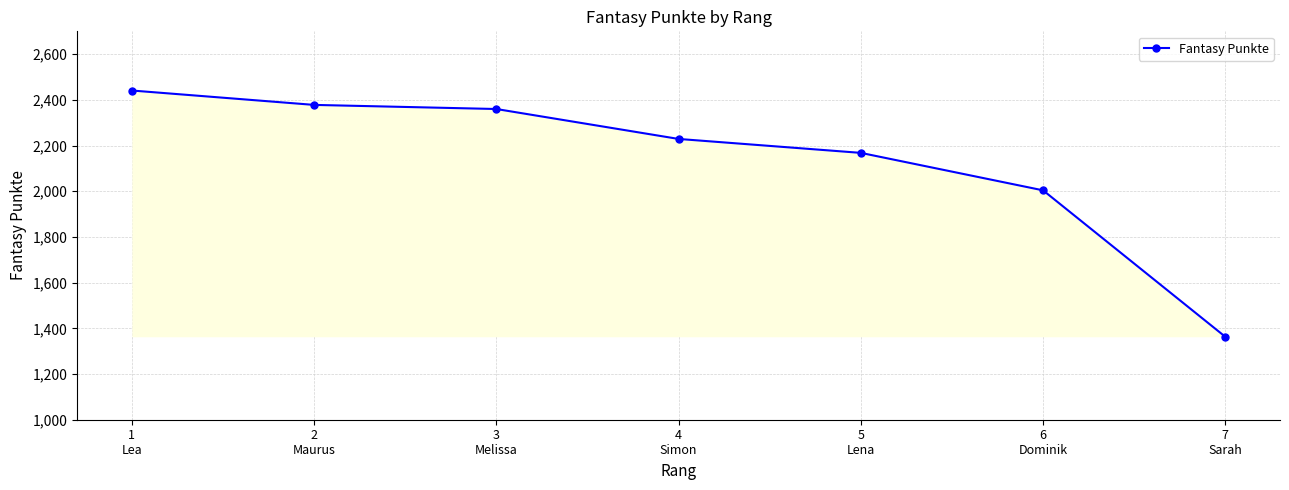

Which has a higher value, 3
Melissa or 7
Sarah?

3
Melissa